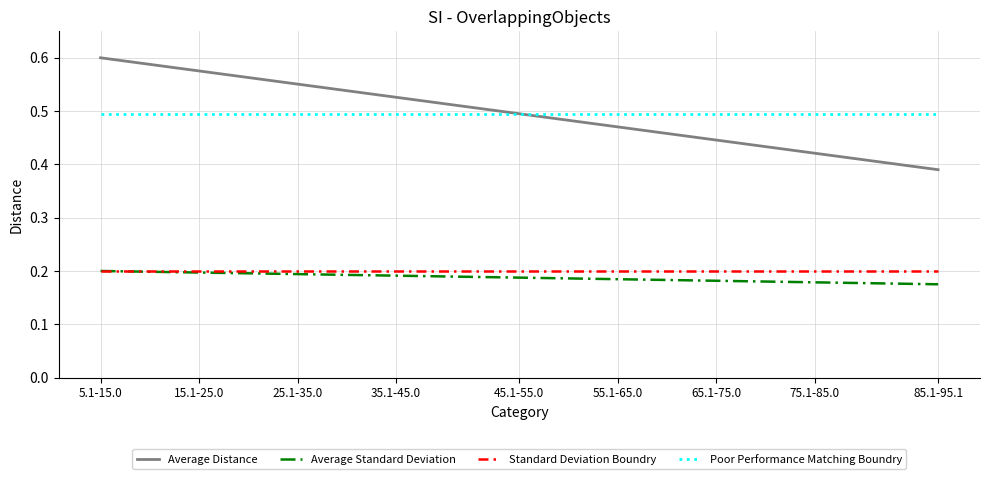

Which series has the widest spread of values?

Average Distance